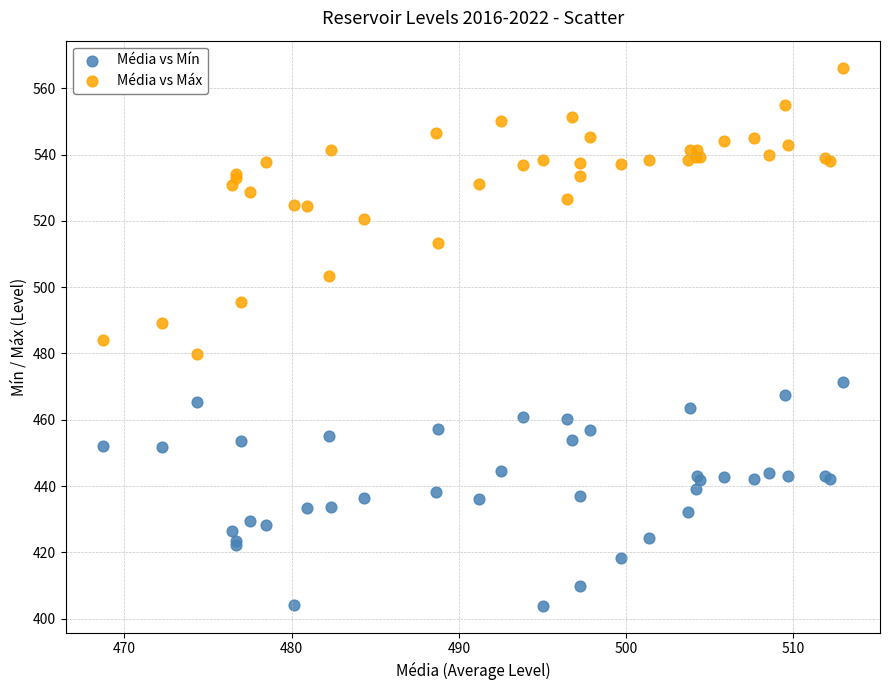

Which series contains the lowest Y value?

Média vs Mín